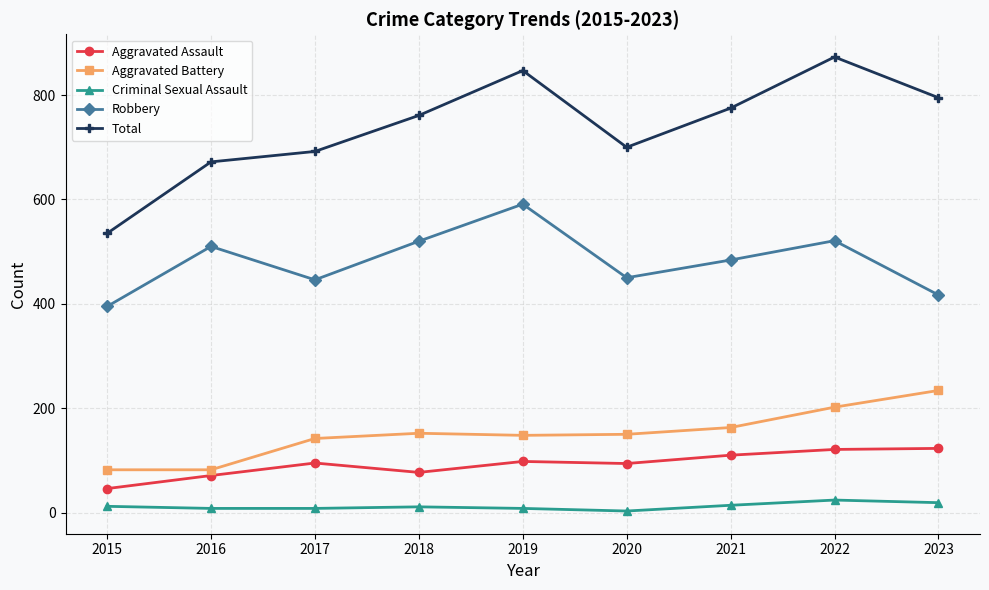

Which series has the largest range (max minus min)?

Total